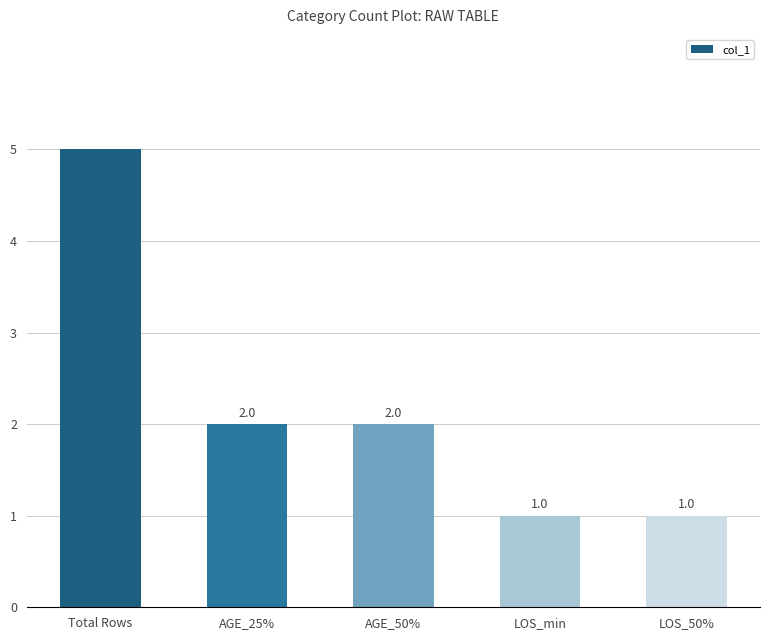

What is the smallest value displayed?

1